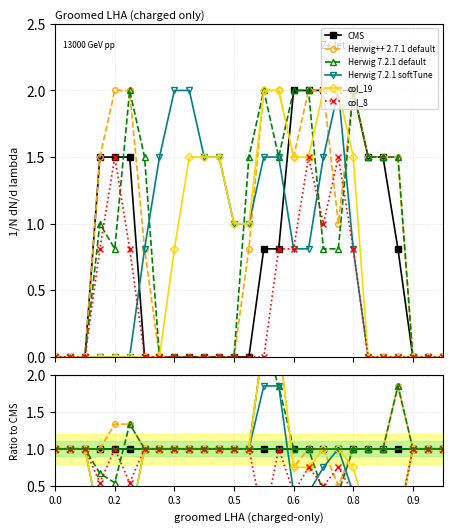

What position from the right is 0.2?

26